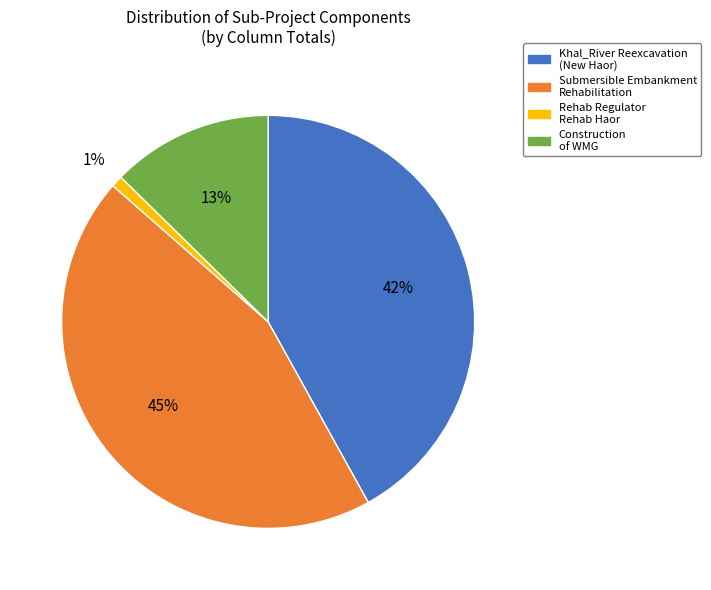

Is there a majority slice in this chart?

No